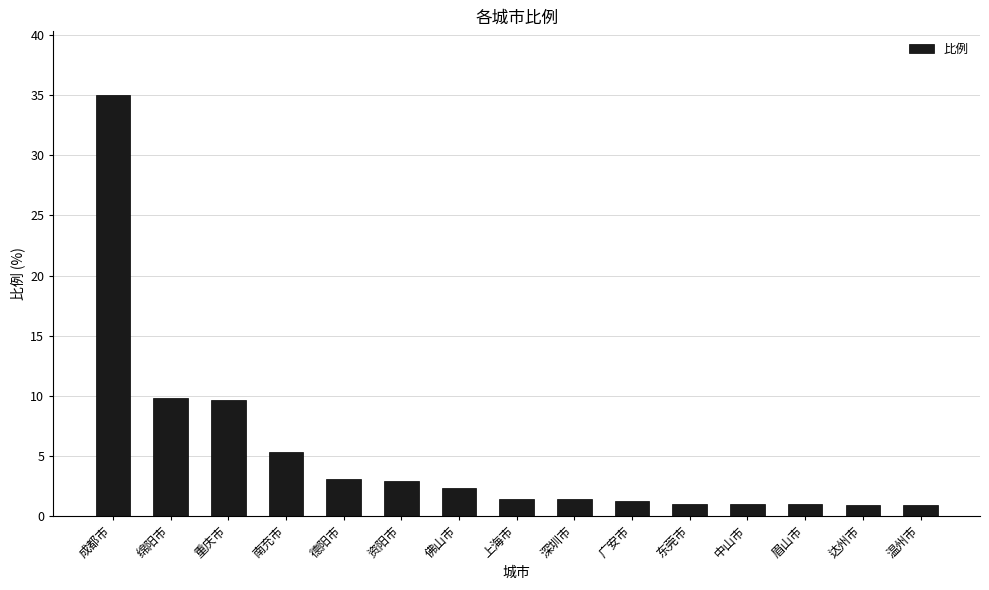

What is the sum of the values at 东莞市 and 温州市?

1.9